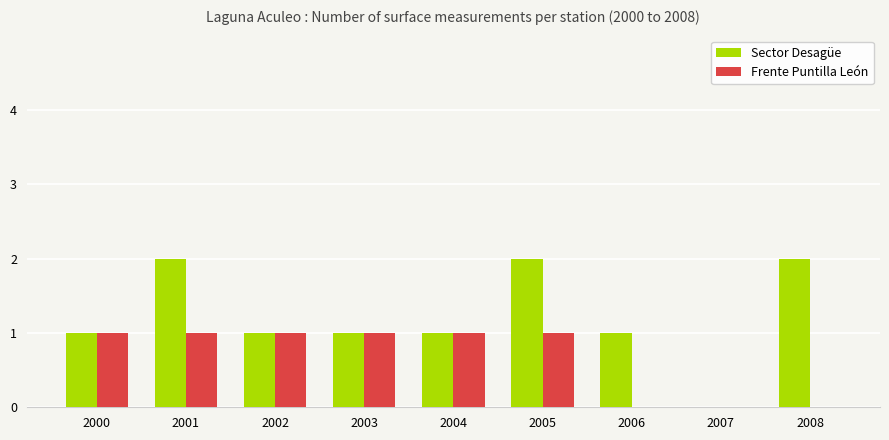

What value does the Sector Desagüe series have at 2002?

1